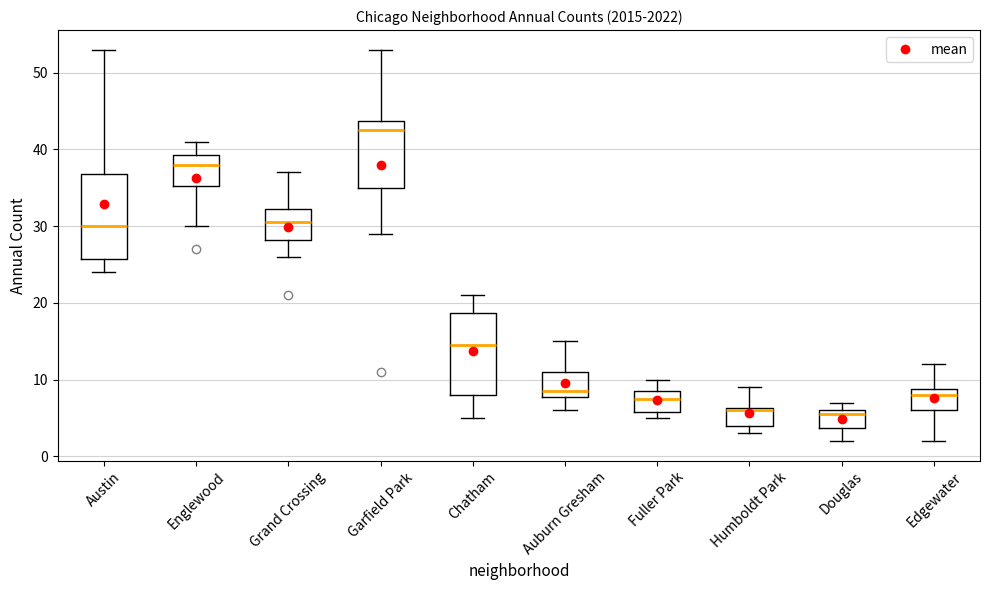

Reading left to right, transcribe this box plot: for each box, give where its median line is, the range the box spans, and where its two whiskers end, as read against the y-axis. The values are not printed on the chart, so give them approximately, as read against the axis.

Austin: median 30, box 26 to 37, whiskers 24 to 53
Englewood: median 38, box 35 to 39, whiskers 30 to 41
Grand Crossing: median 31, box 28 to 32, whiskers 26 to 37
Garfield Park: median 43, box 35 to 44, whiskers 29 to 53
Chatham: median 15, box 8 to 19, whiskers 5 to 21
Auburn Gresham: median 9, box 8 to 11, whiskers 6 to 15
Fuller Park: median 8, box 6 to 9, whiskers 5 to 10
Humboldt Park: median 6, box 4 to 6, whiskers 3 to 9
Douglas: median 6 (just below the box's upper edge), box 4 to 6, whiskers 2 to 7
Edgewater: median 8, box 6 to 9, whiskers 2 to 12